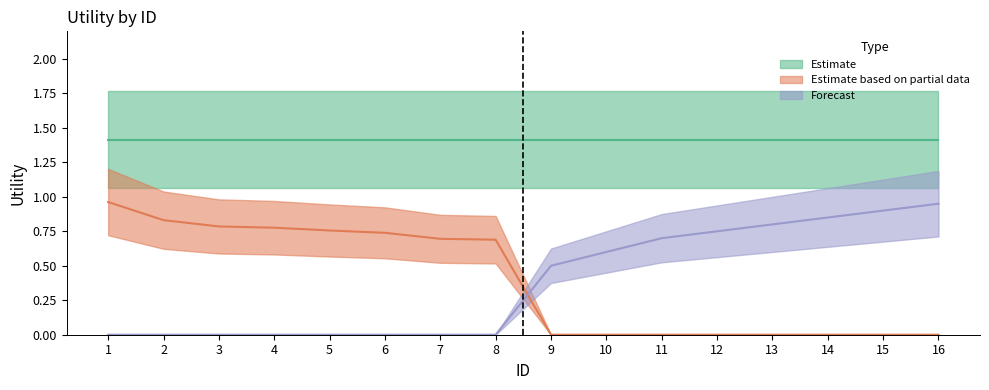

What is the difference between the second highest and second lowest values in the Estimate based on partial data series?

0.8